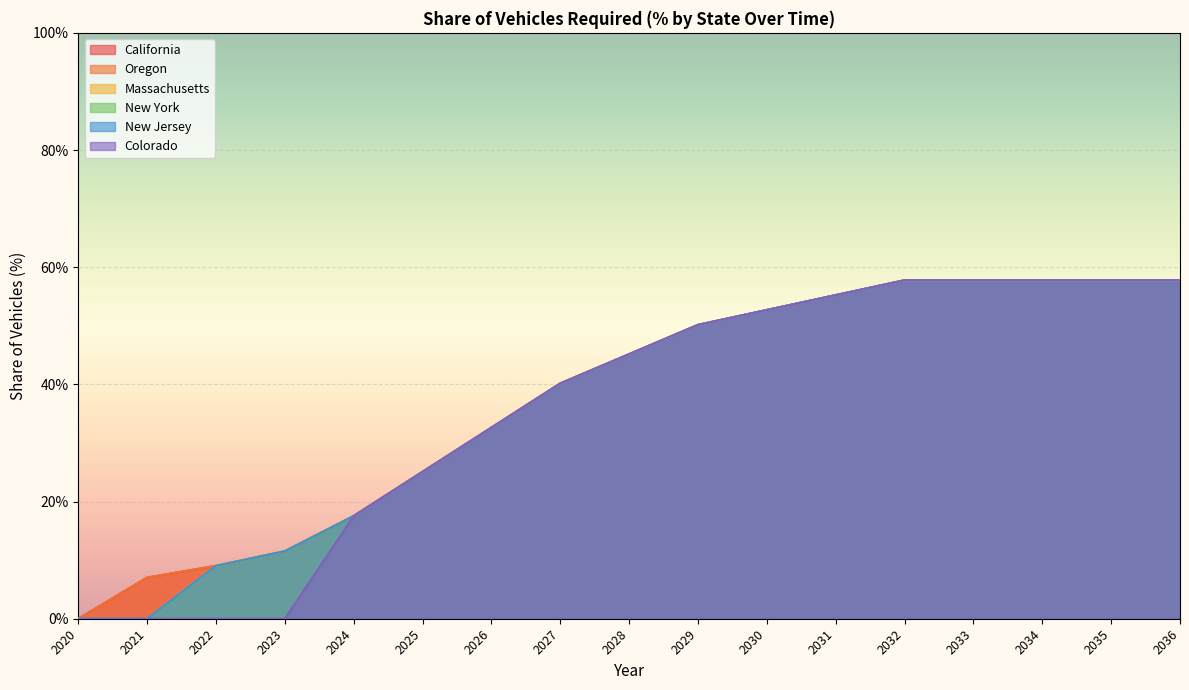

What is the value of the Oregon point at the 13th from the left?

0.6